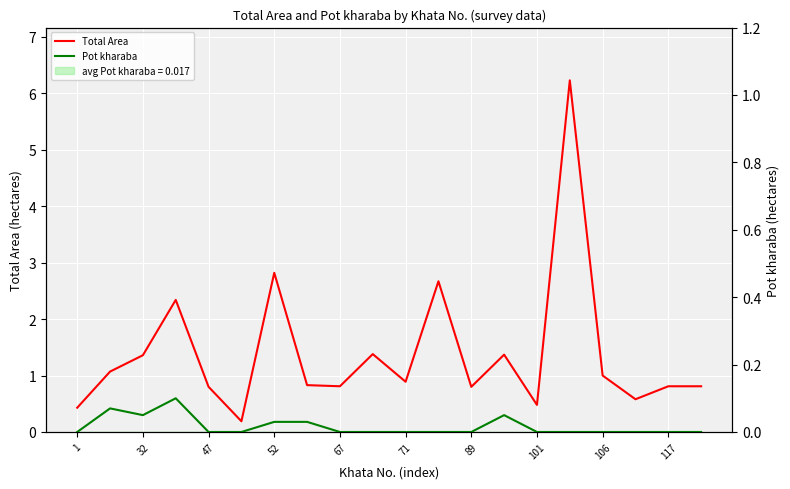

At which label is Total Area closest to 3?

52